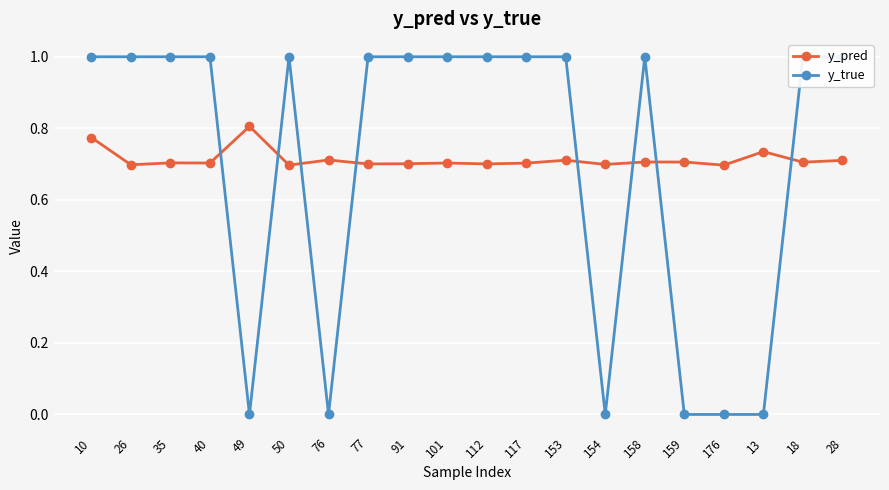

What is the approximate value of y_pred at 35?

0.7